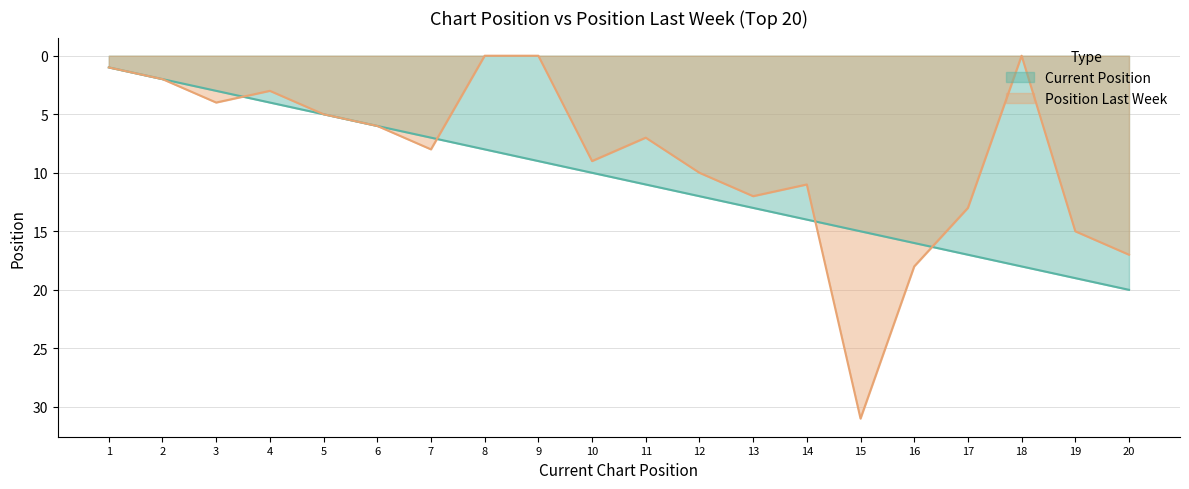

Reading left to right, extract all data points from this chart.

Current Position: 1=1	2=2	3=3	4=4	5=5	6=6	7=7	8=8	9=9	10=10	11=11	12=12	13=13	14=14	15=15	16=16	17=17	18=18	19=19	20=20
Position Last Week: 1=1	2=2	3=4	4=3	5=5	6=6	7=8	8=0	9=0	10=9	11=7	12=10	13=12	14=11	15=31	16=18	17=13	18=0	19=15	20=17